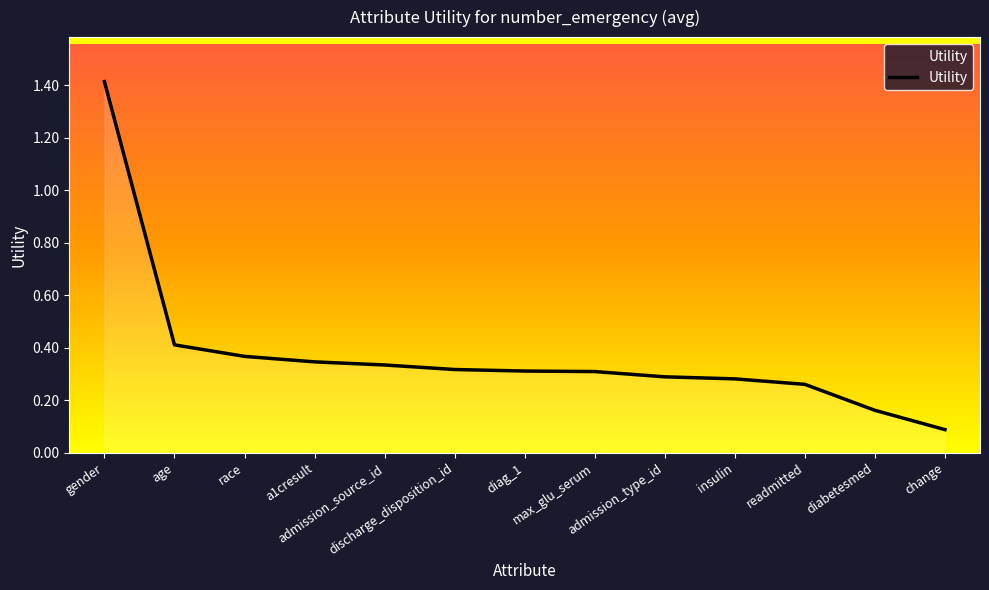

At which category does the chart reach its minimum across all series?

change